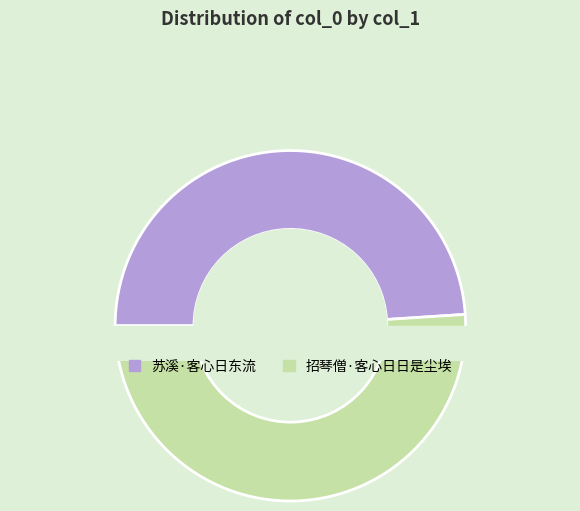

Which category has the biggest portion of the pie?

招琴僧·客心日日是尘埃